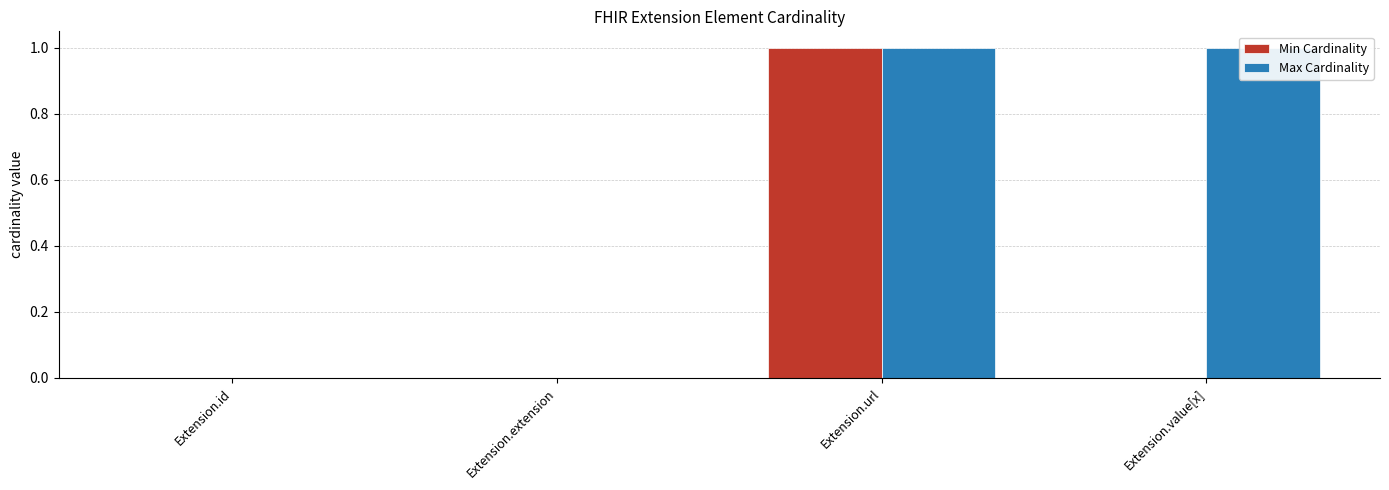

The Max Cardinality series shows 1 at Extension.url. True or false?

False